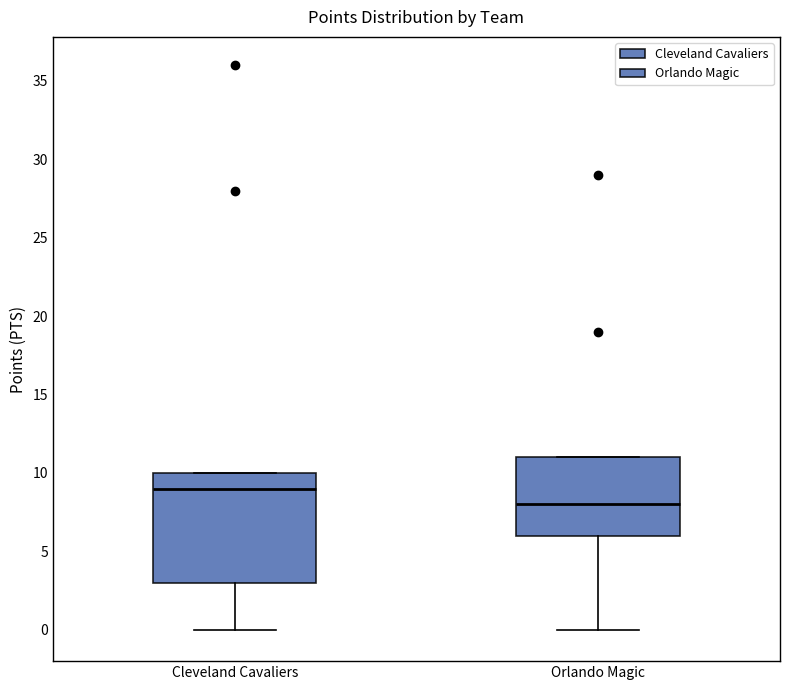

Which box is the tallest, from its lower edge to its upper edge?

Cleveland Cavaliers